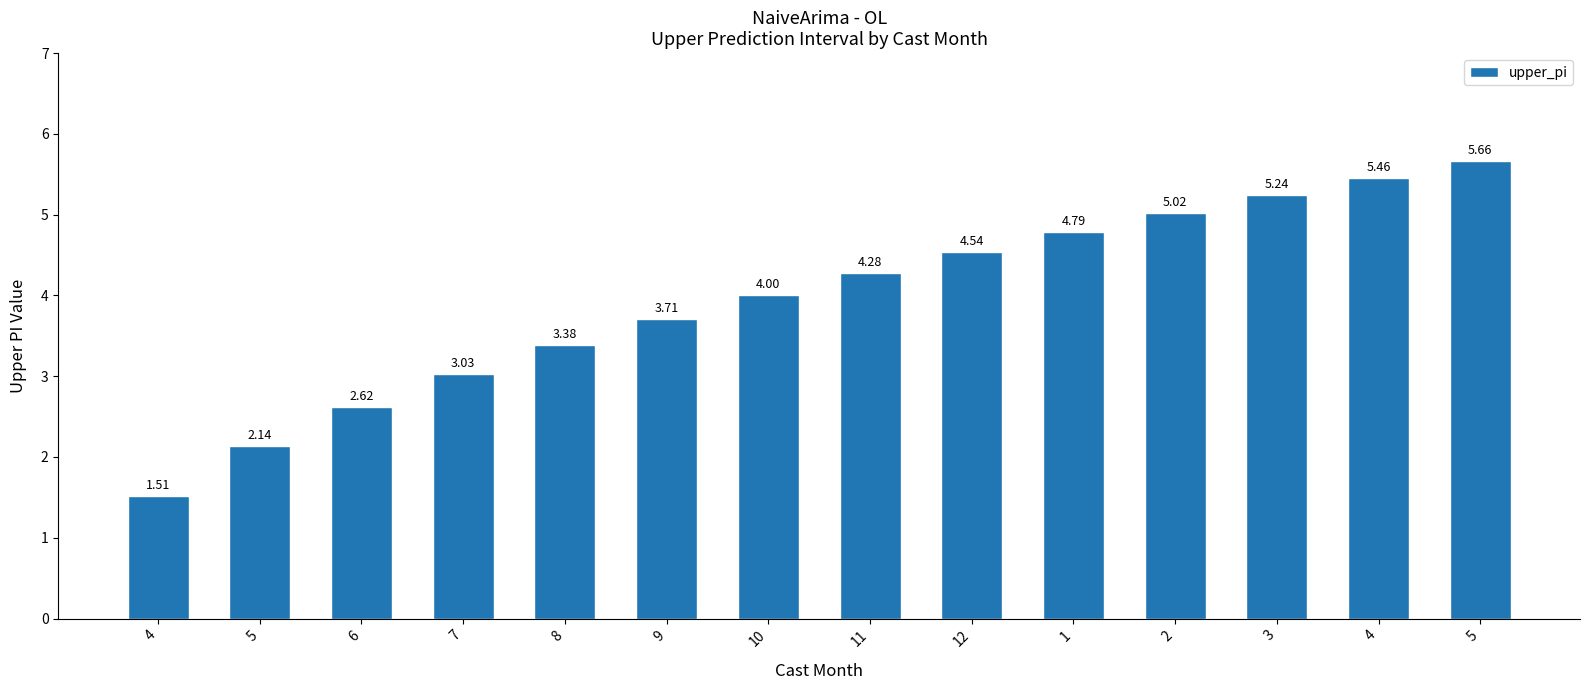

Are the bars grouped side by side (vs. stacked)?

No